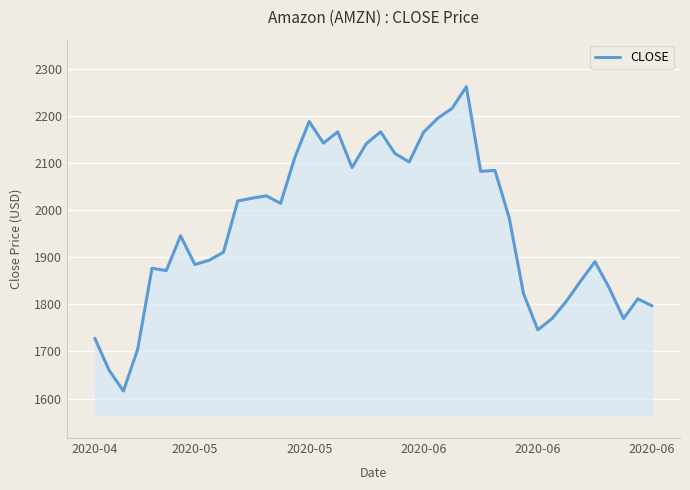

What is the greatest value displayed?

2263